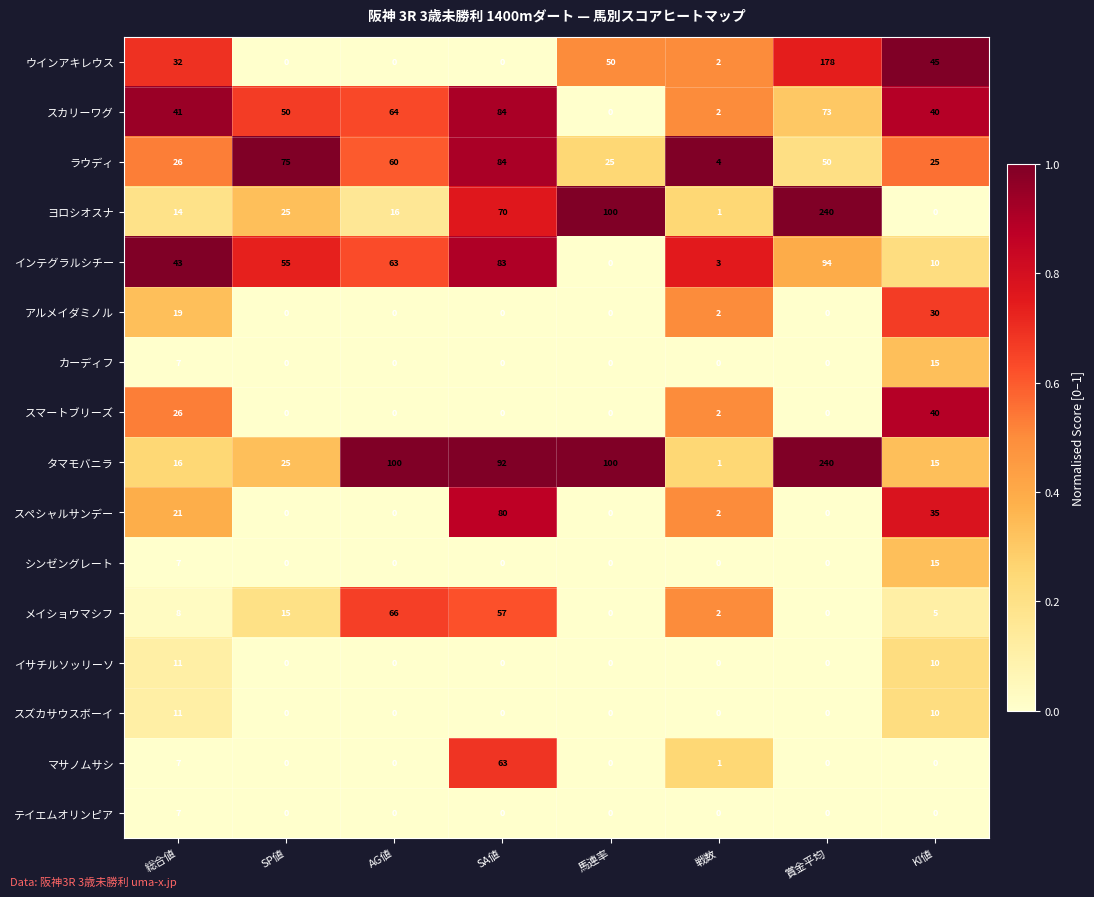

The value of タマモバニラ at 総合値 is 16. True or false?

True